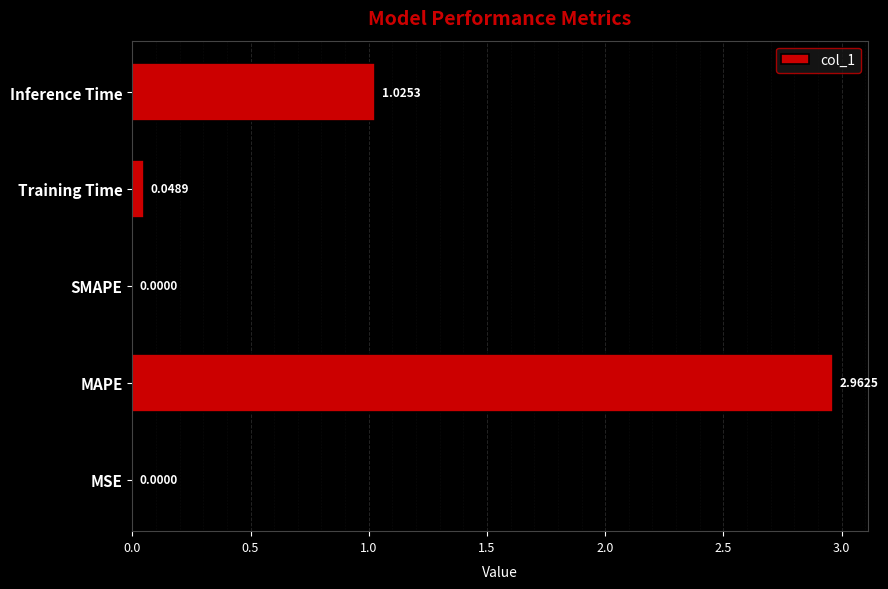

What is the sum of the values at Training Time and Inference Time?

1.1